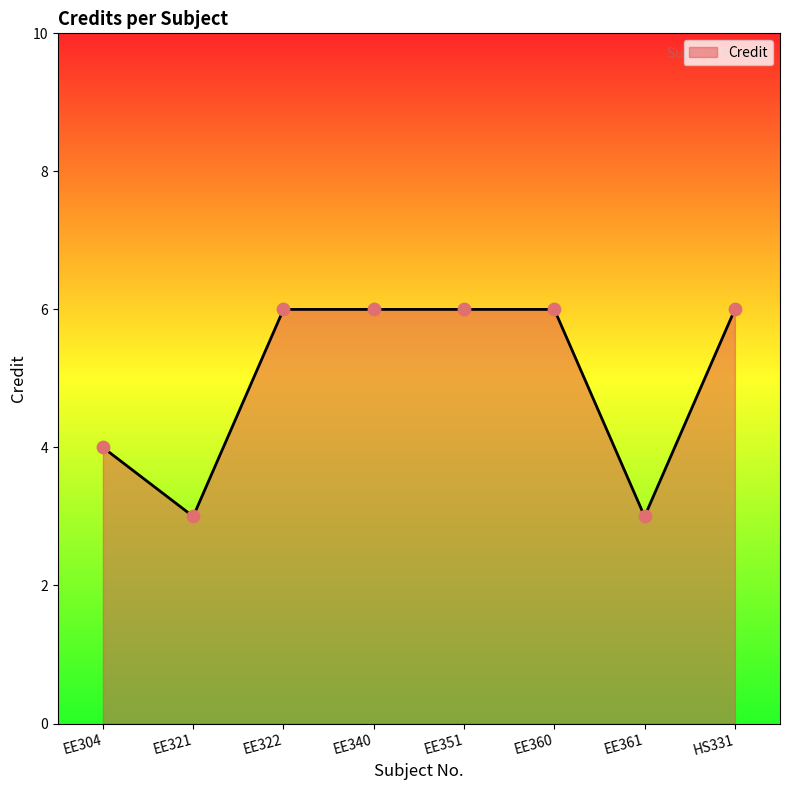

What is the change in value from EE321 to EE360?

+3